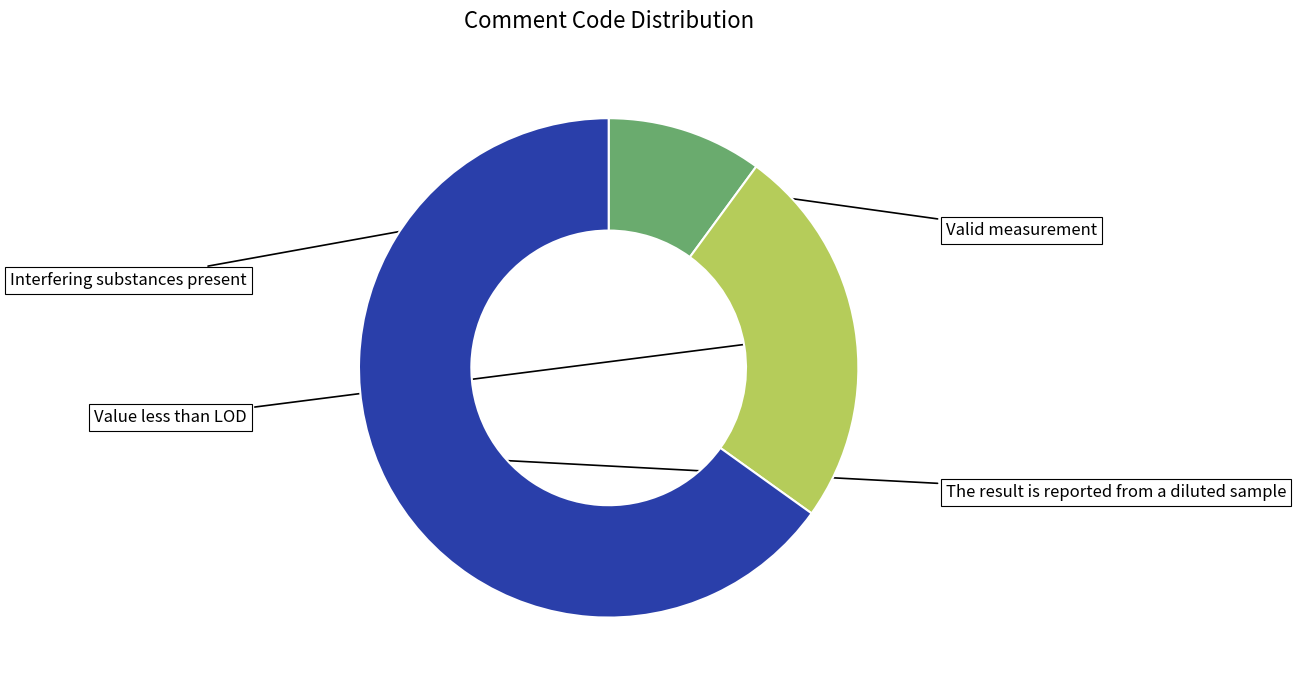

Is there a majority slice in this chart?

Yes